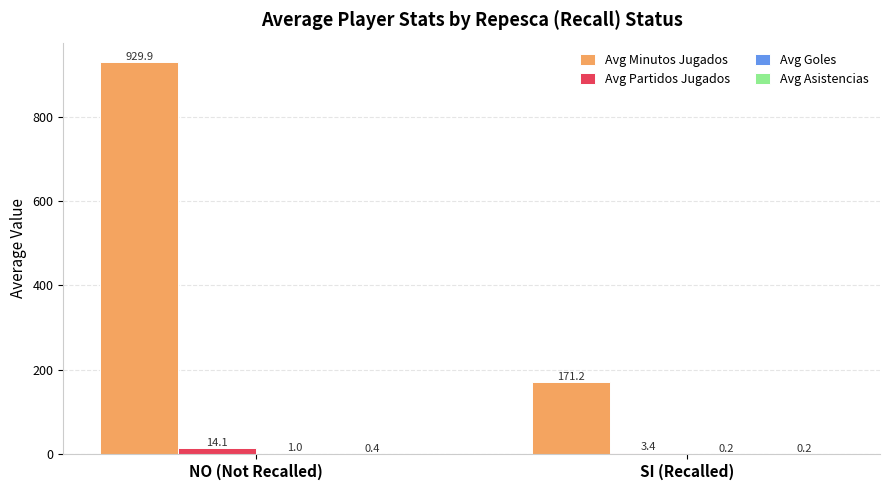

The value of Avg Partidos Jugados at SI (Recalled) is 3.4. True or false?

True